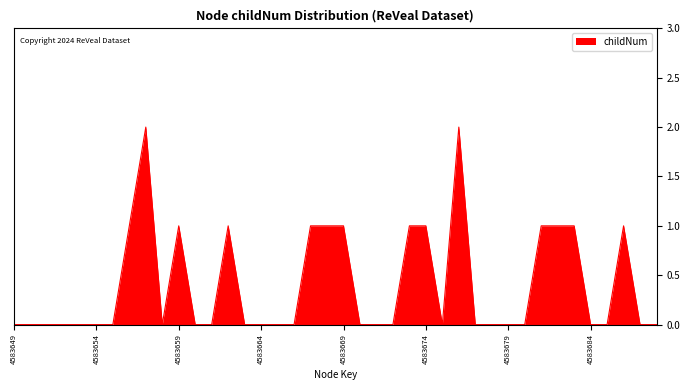

Does the chart have visible grid lines?

Yes